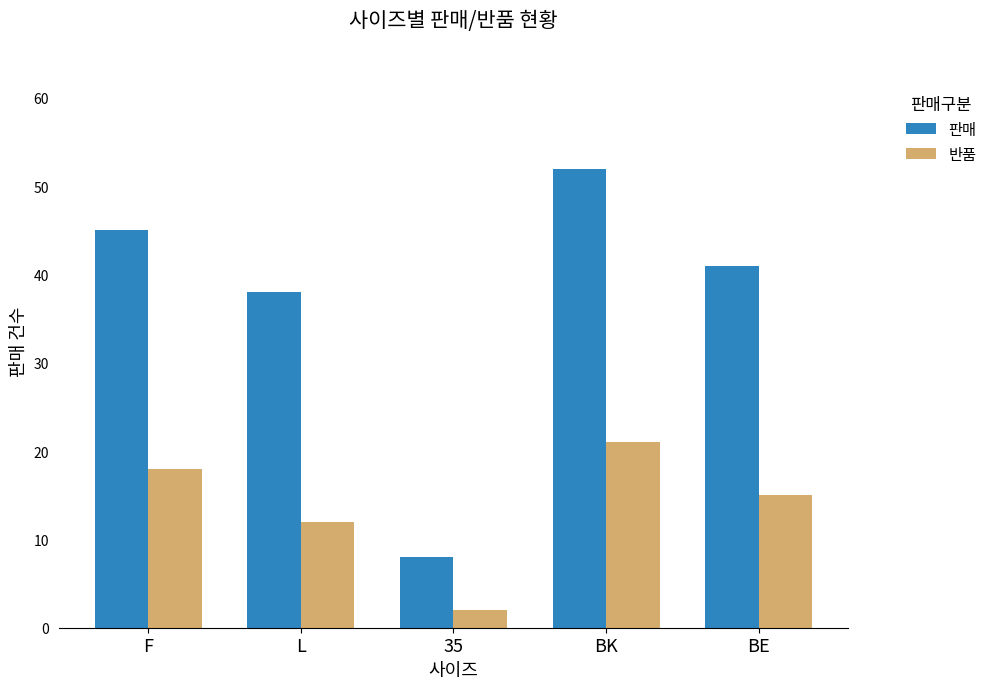

What is the greatest value displayed?

52